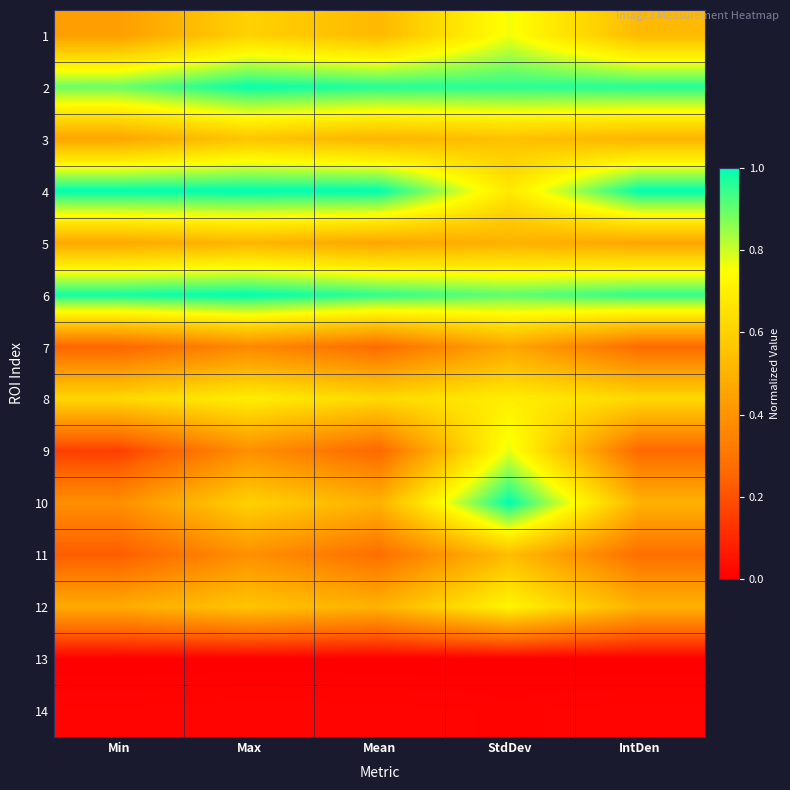

At which category is the sum across all series the highest?

StdDev